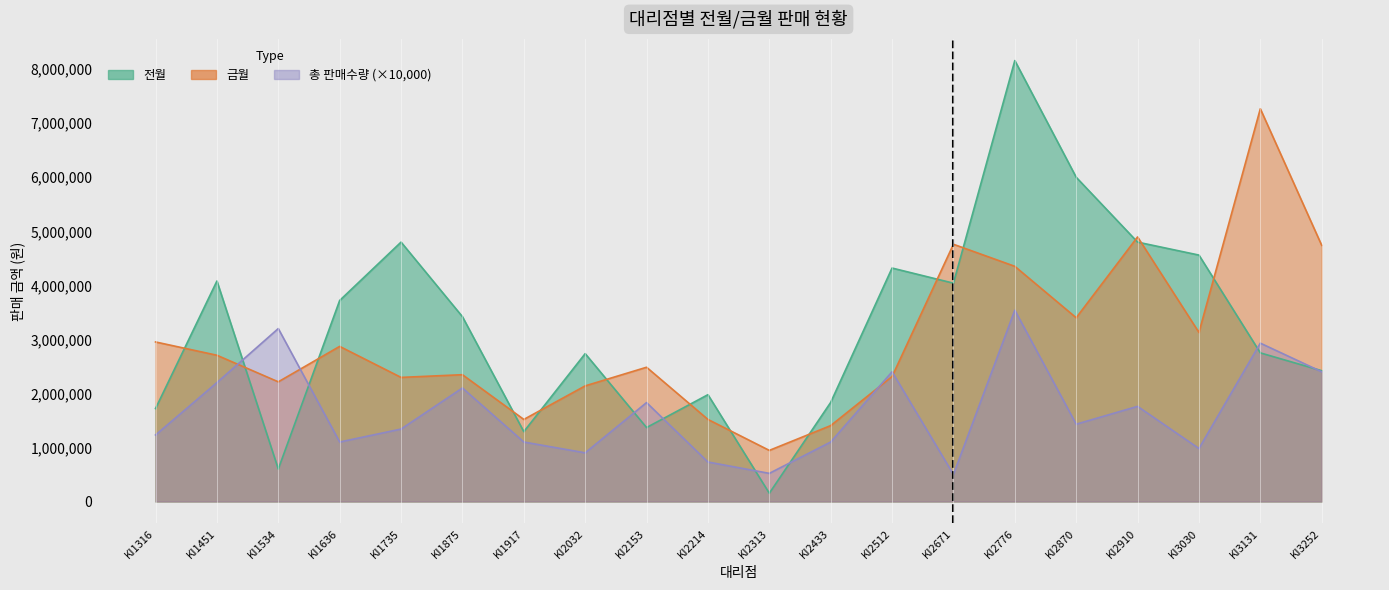

What is the smallest value displayed?

152000